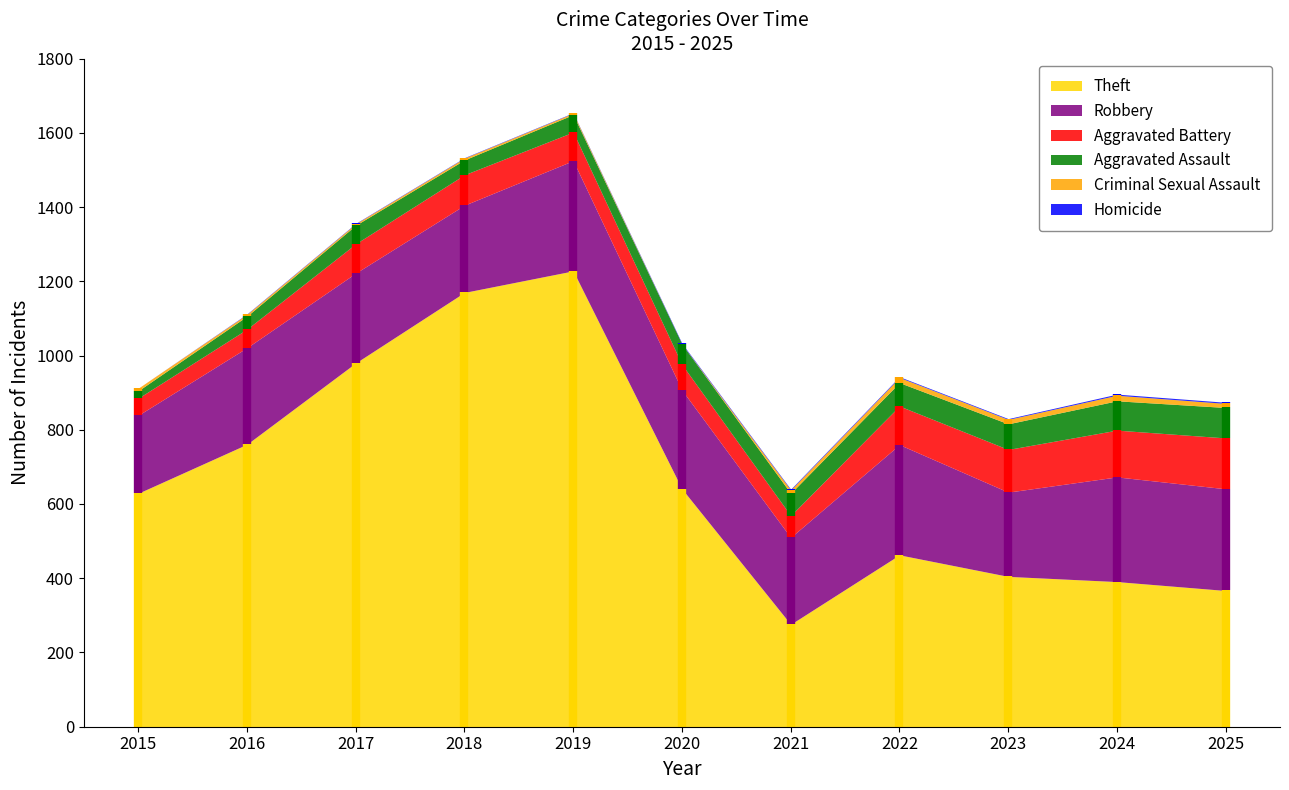

What is the sum of all Robbery values?

2824